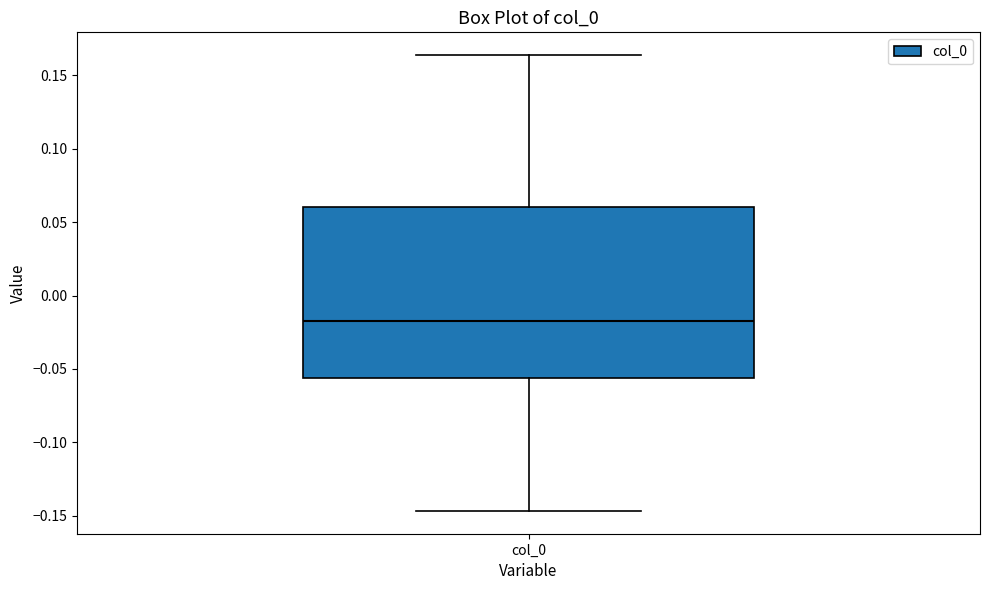

Read this box plot against the y-axis: the position of the median line, the range covered by the box, and the ends of both whiskers. The values are not printed on the chart, so give them approximately, as read against the axis.

median -0.015, box -0.055 to 0.060, whiskers -0.145 to 0.165